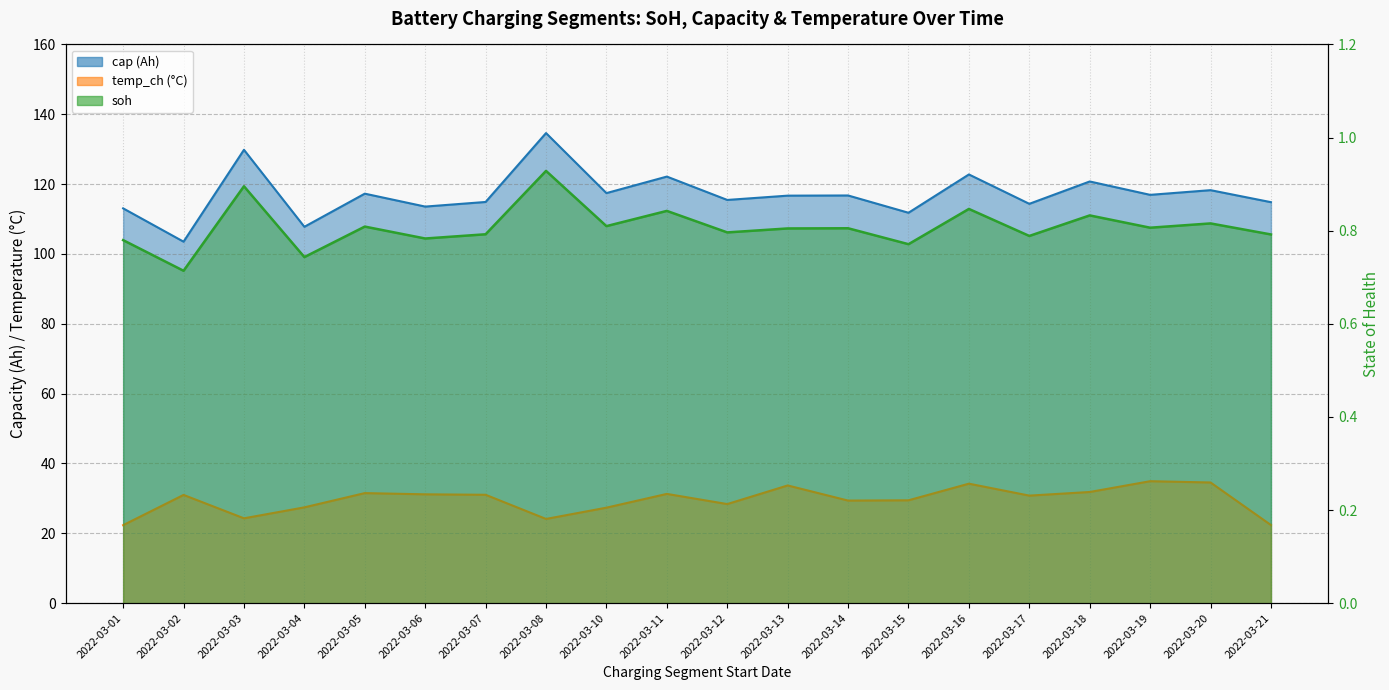

Does the chart have visible grid lines?

Yes